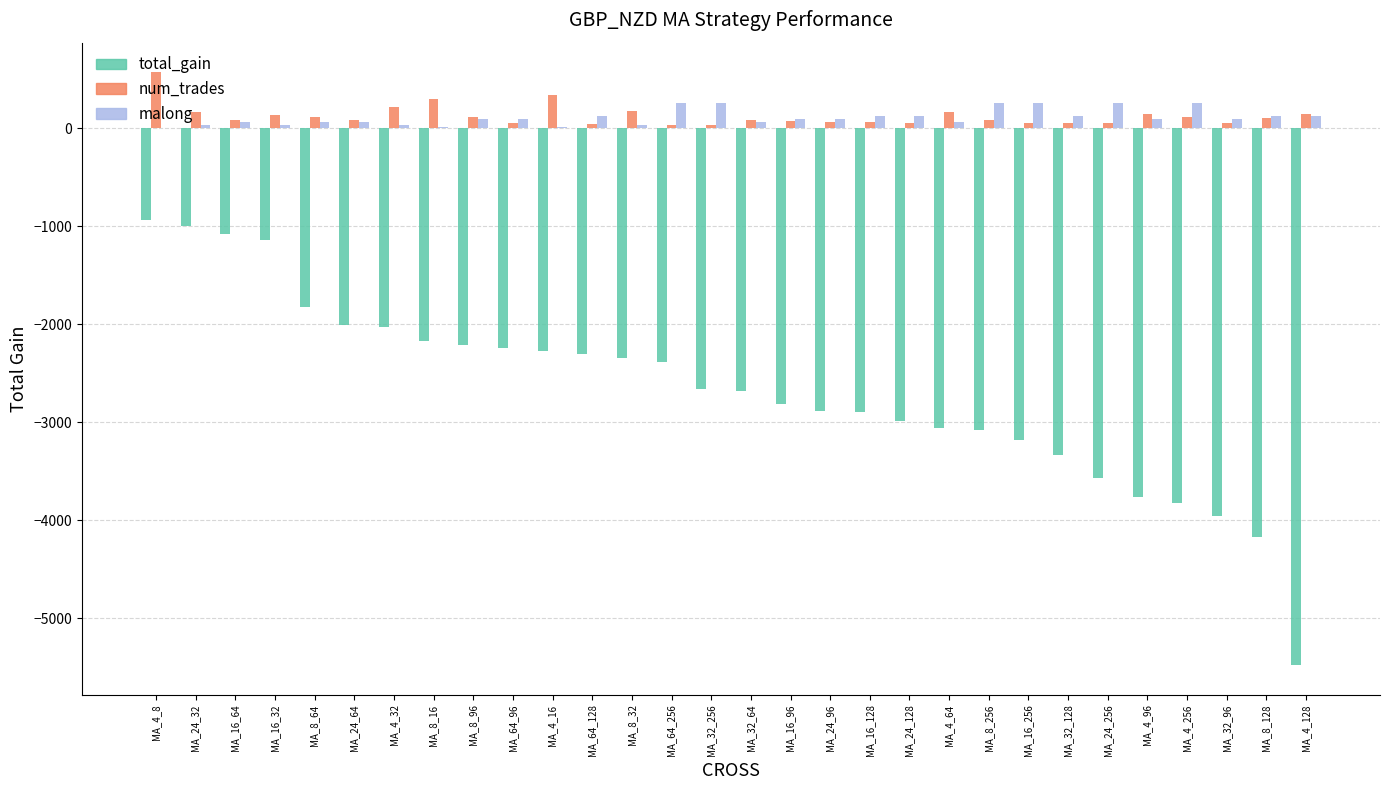

What is the total value across all series at MA_24_96?

-2724.0